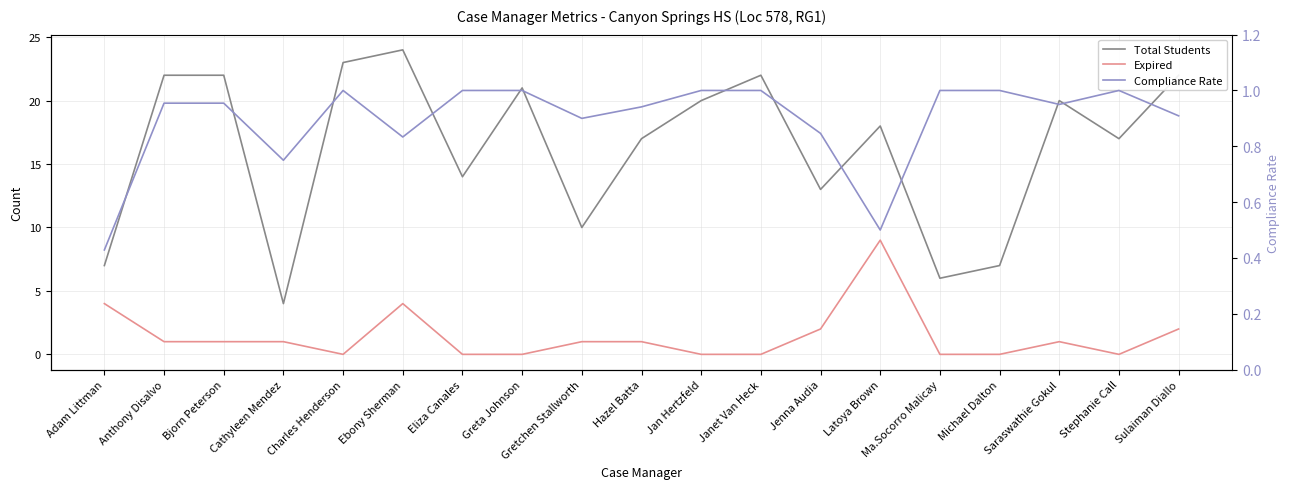

Between Sulaiman Diallo and Ma.Socorro Malicay, which is larger?

Sulaiman Diallo